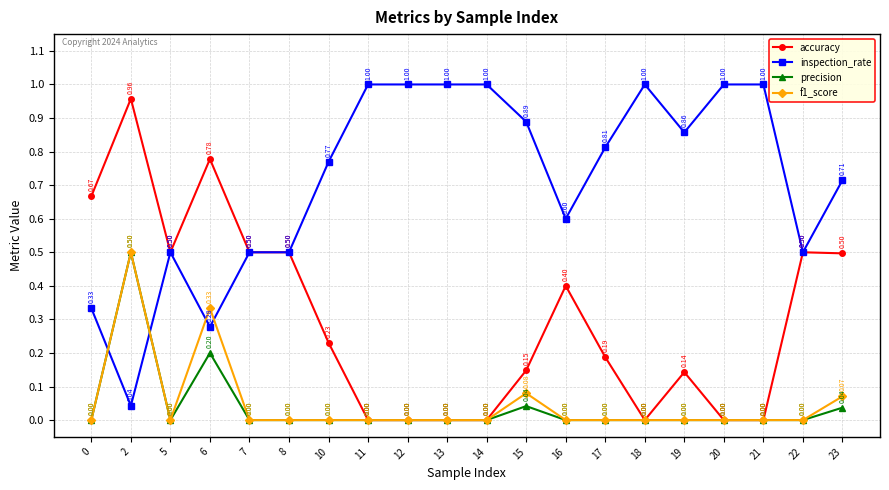

Which series changed the most between 6 and 15?

accuracy